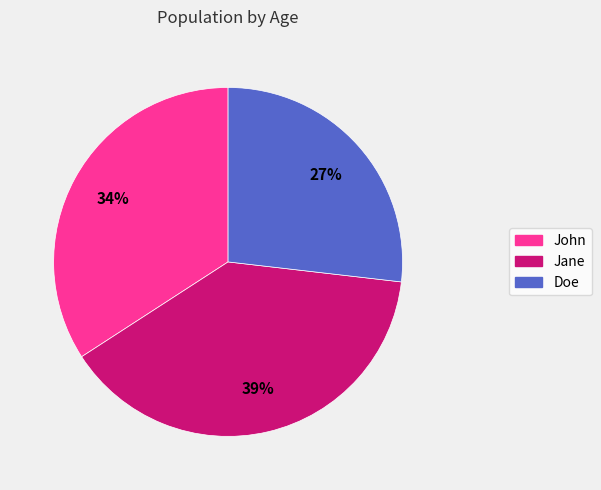

What percentage is the John slice, to the nearest percent?

34%